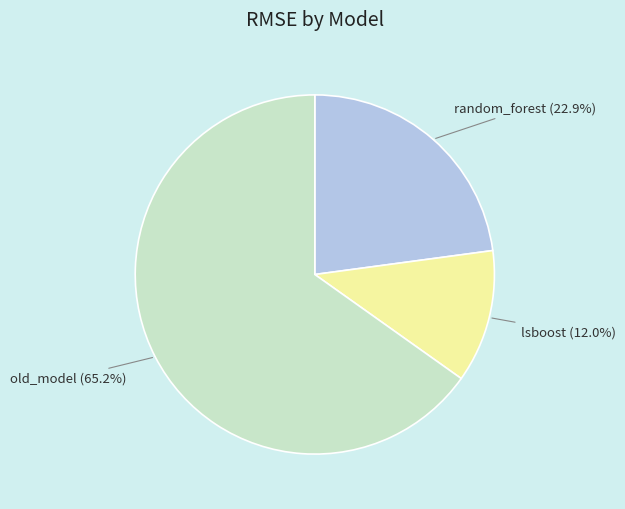

What is the smallest slice in the pie chart?

lsboost